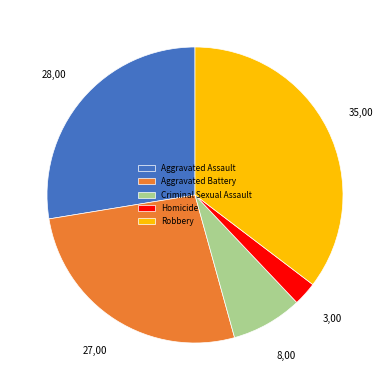

Is Aggravated Assault the majority of the pie?

No